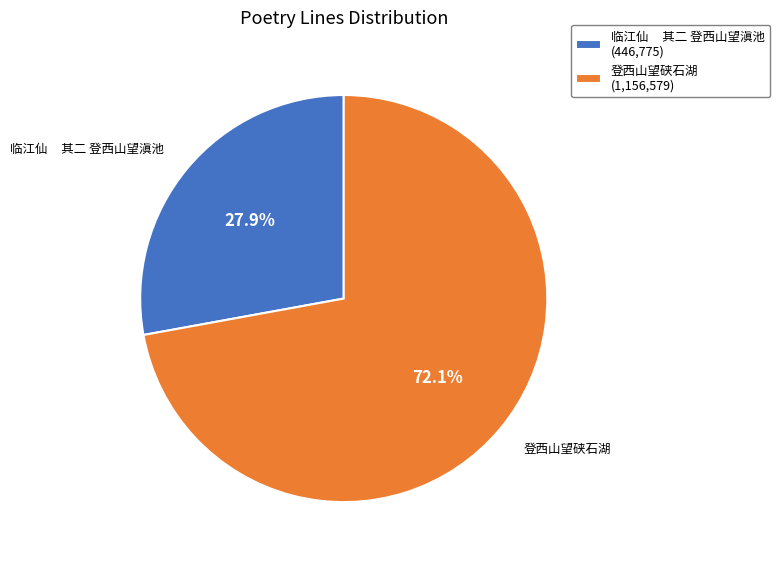

Which has a higher value, 登西山望硖石湖 (1,156,579) or 临江仙 其二 登西山望滇池 (446,775)?

登西山望硖石湖 (1,156,579)